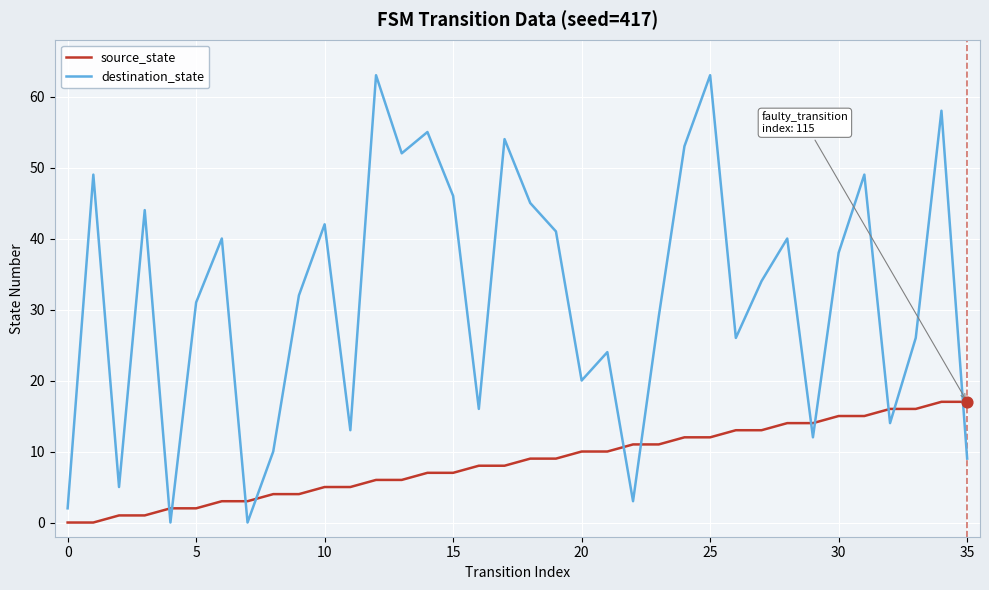

Rank the series by their average value, from highest to lowest.

destination_state, source_state